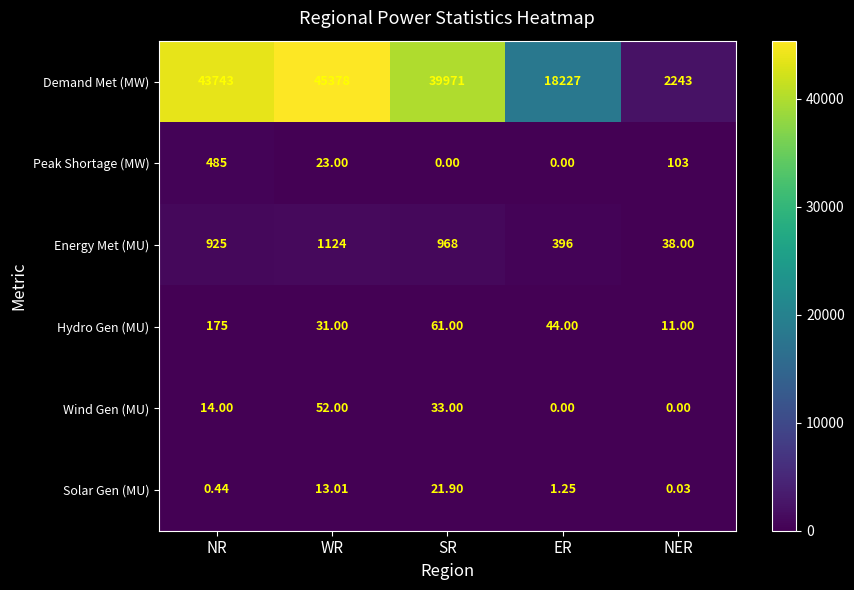

At which category is the sum across all series the highest?

WR